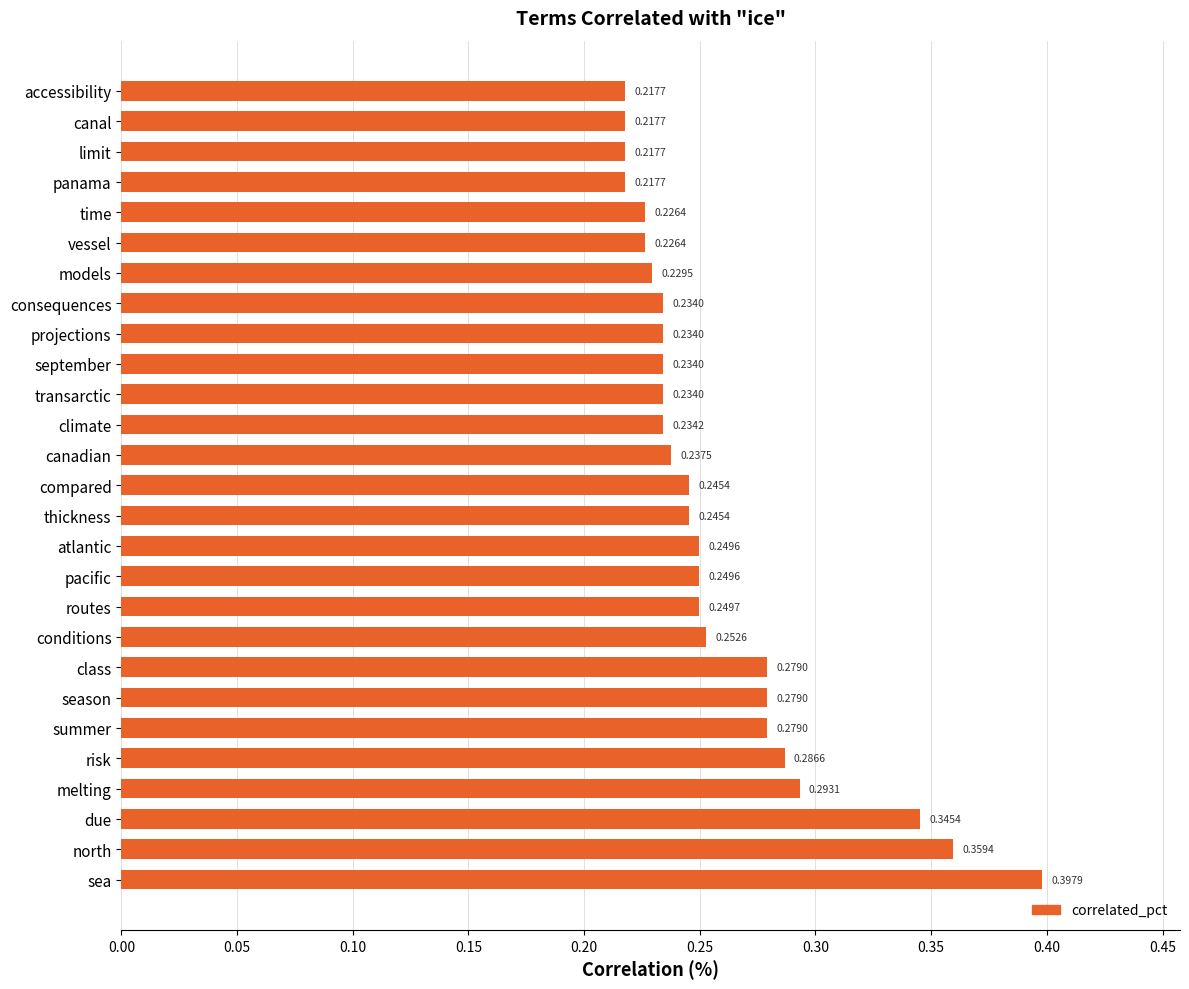

What is the sum of all values?

7.0